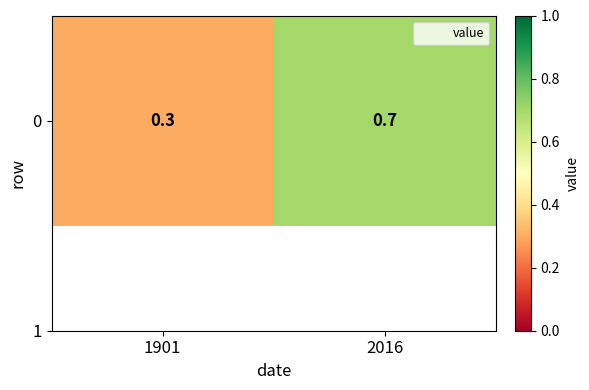

Reading left to right, extract all data points from this chart.

1901=0.3	2016=0.7